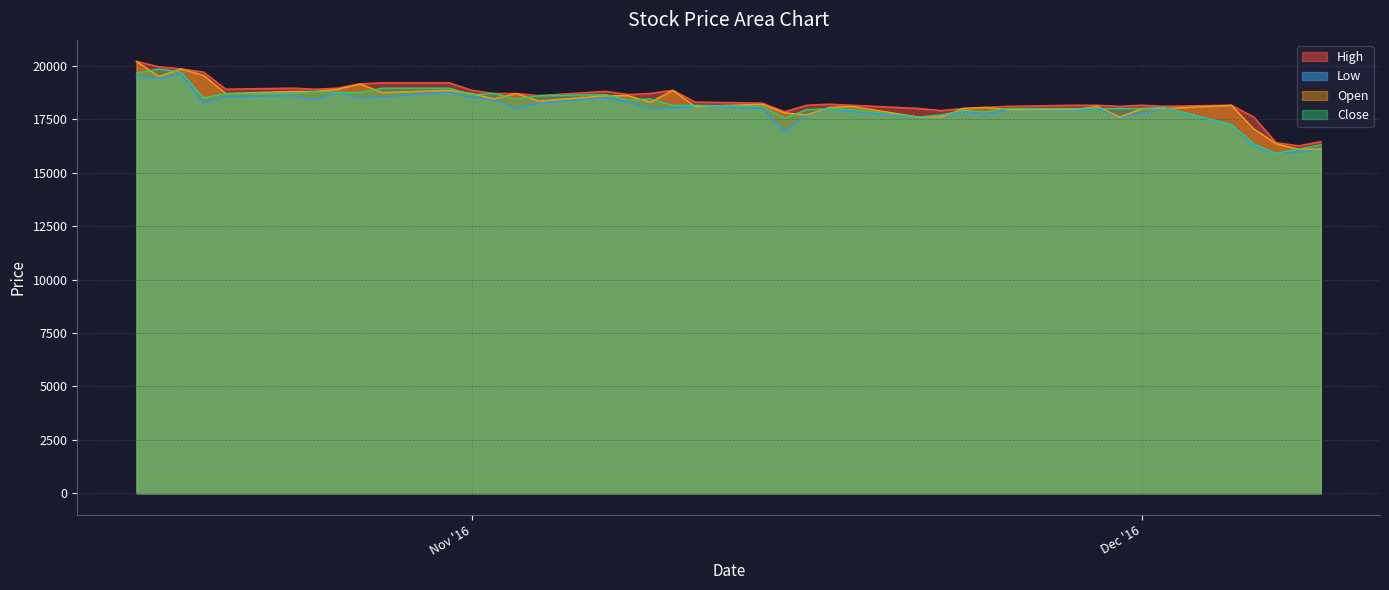

Does the chart display data point markers on the line(s)?

No